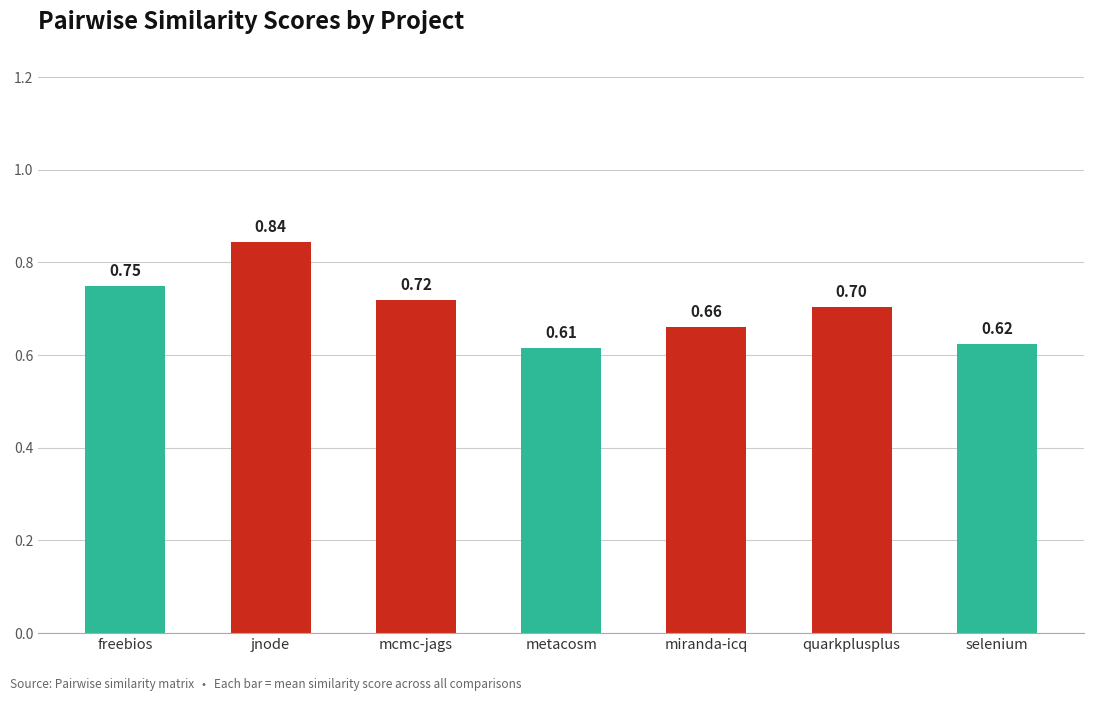

What is the average value?

0.7